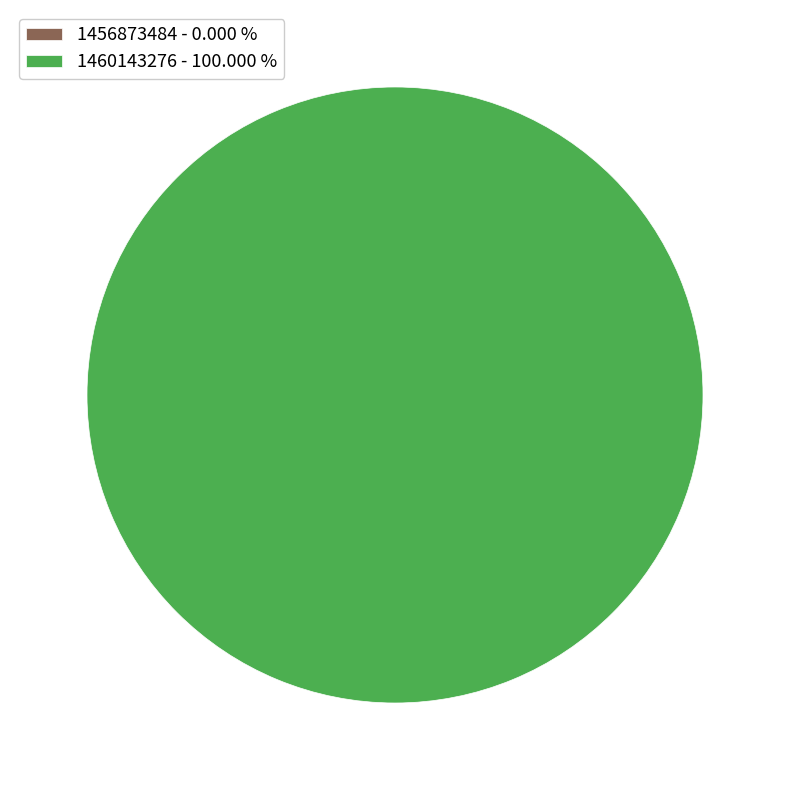

What is the smallest slice in the pie chart?

1456873484